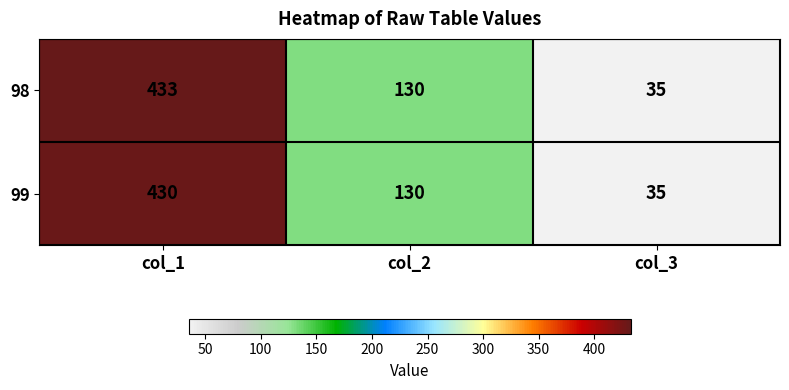

Reading left to right, extract all data points from this chart.

98: 433	130	35
99: 430	130	35